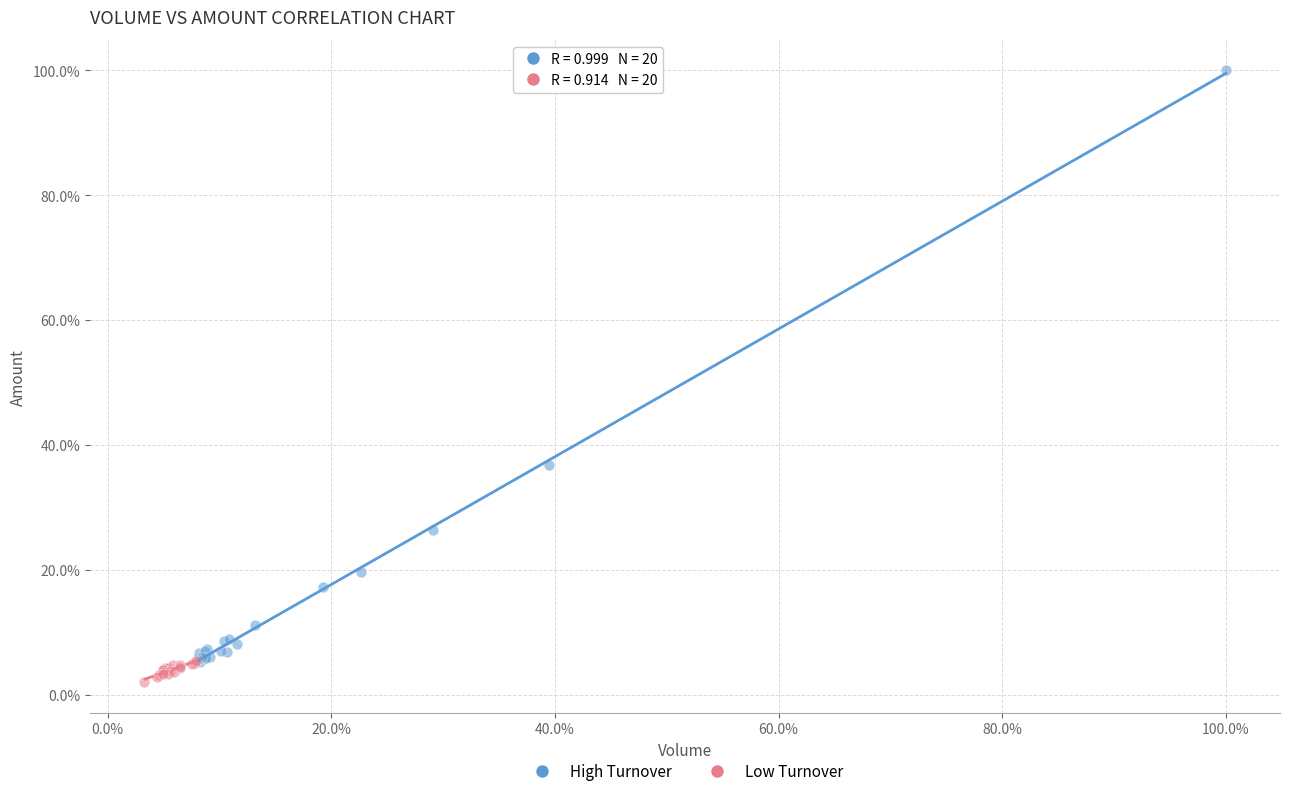

Which series contains the highest Y value?

High Turnover